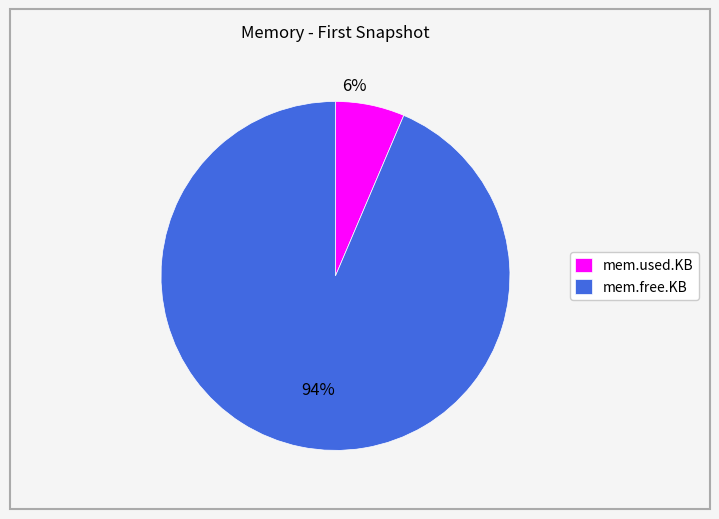

Count the number of slices in the pie.

2